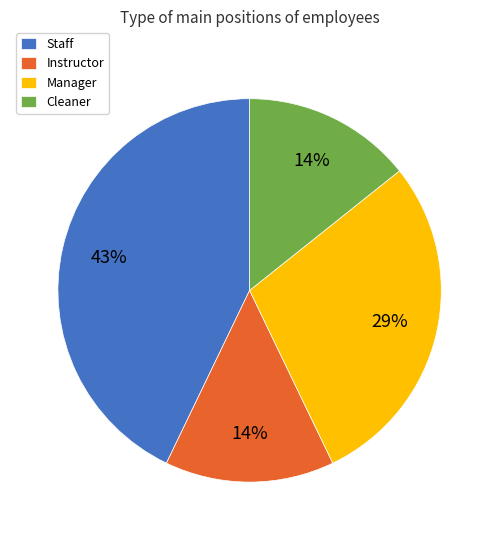

Which category has the biggest portion of the pie?

Staff